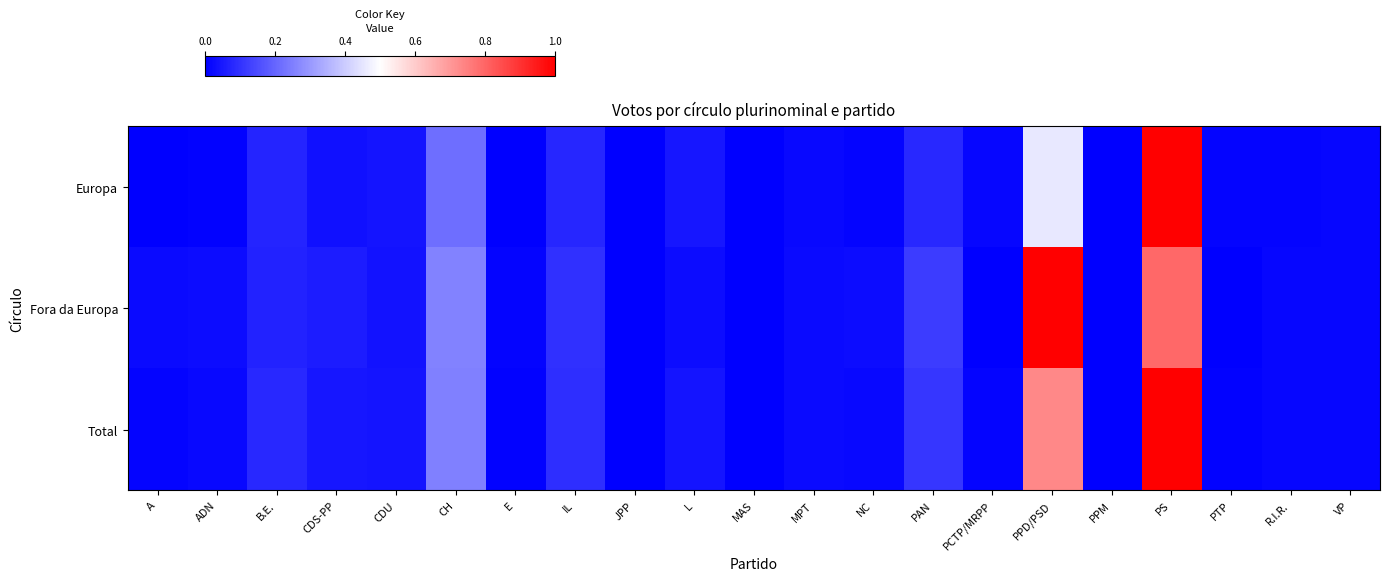

List the series in order of their overall mean, lowest first.

Europa, Total, Fora da Europa